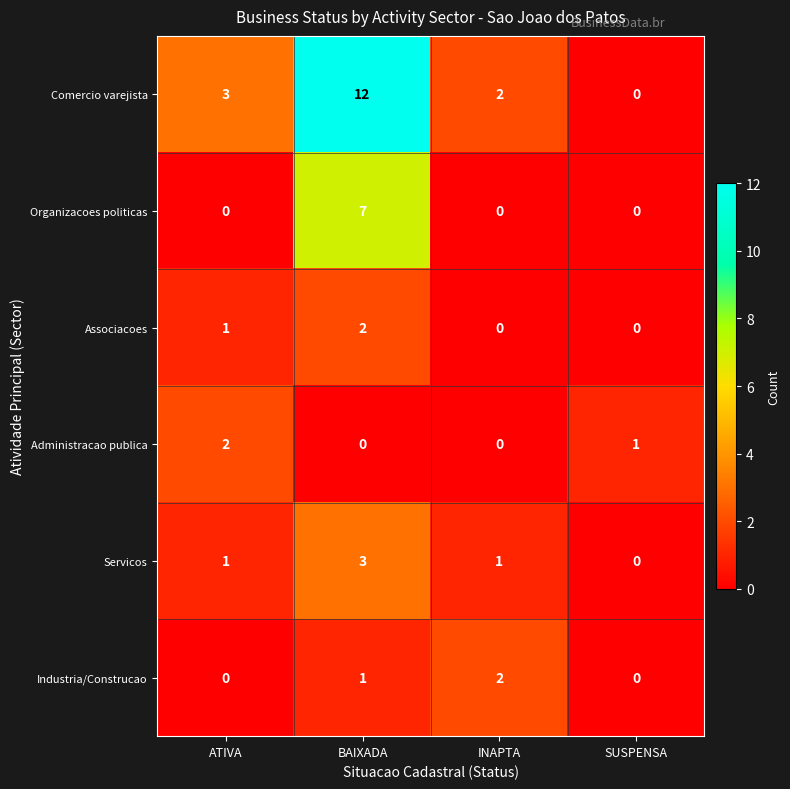

Is it true that Associacoes equals 2 at BAIXADA?

True